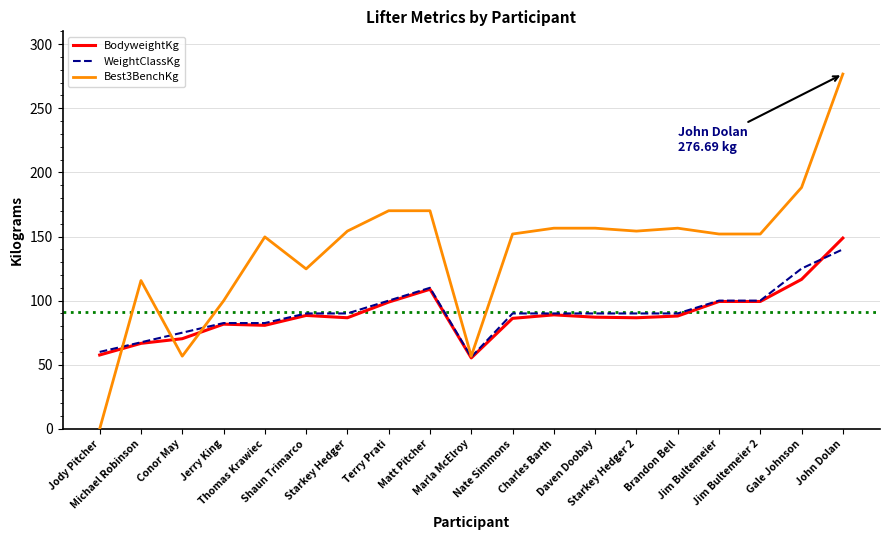

Which series has the largest total across all categories?

Best3BenchKg